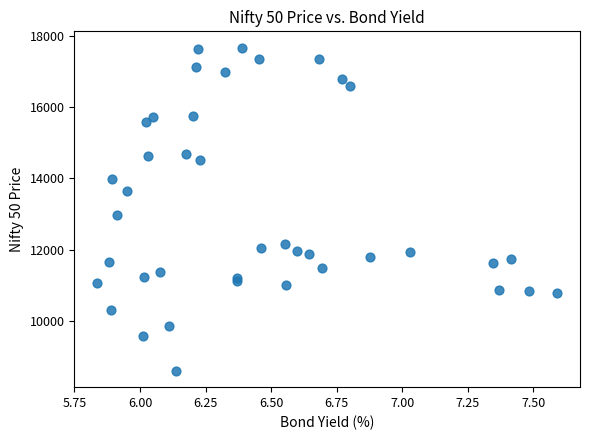

What Y value in the scatter plot is closest to 13134?

12969.0